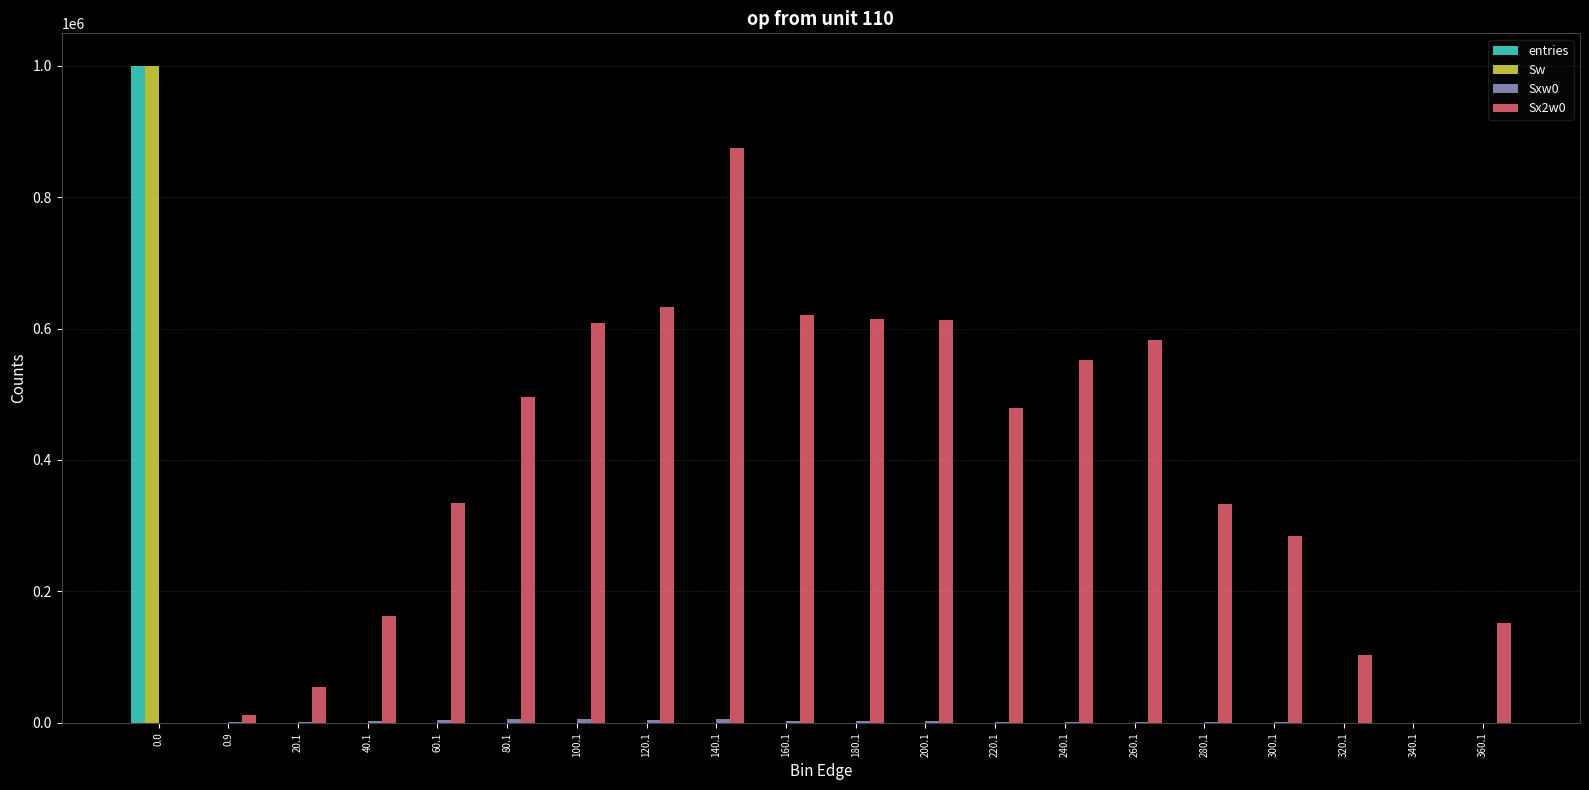

Where does the Sx2w0 series first go above 478781?

80.1